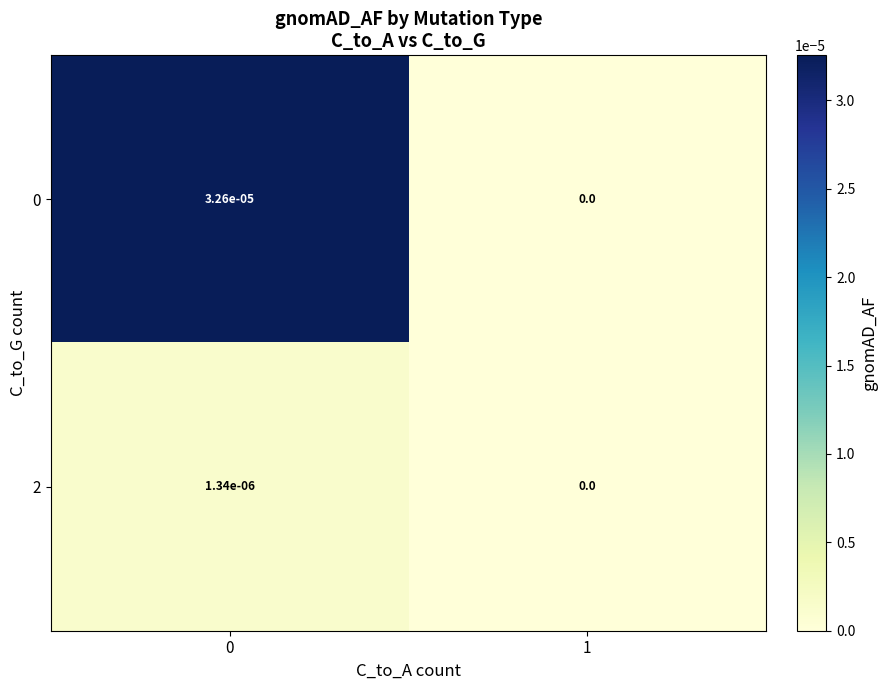

The value of 0 at 1 is 0.0. True or false?

True